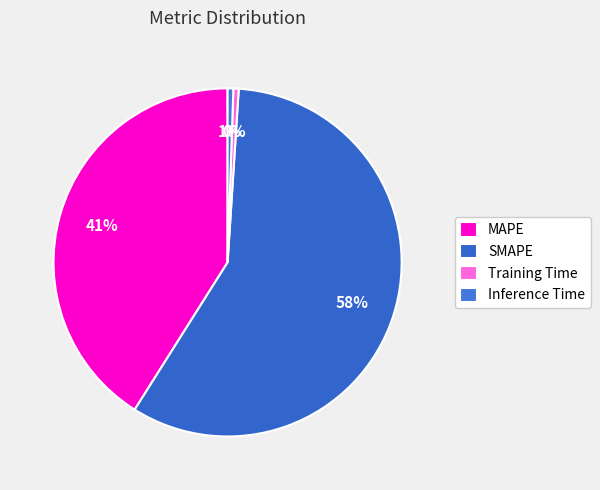

Between SMAPE and Training Time, which is larger?

SMAPE